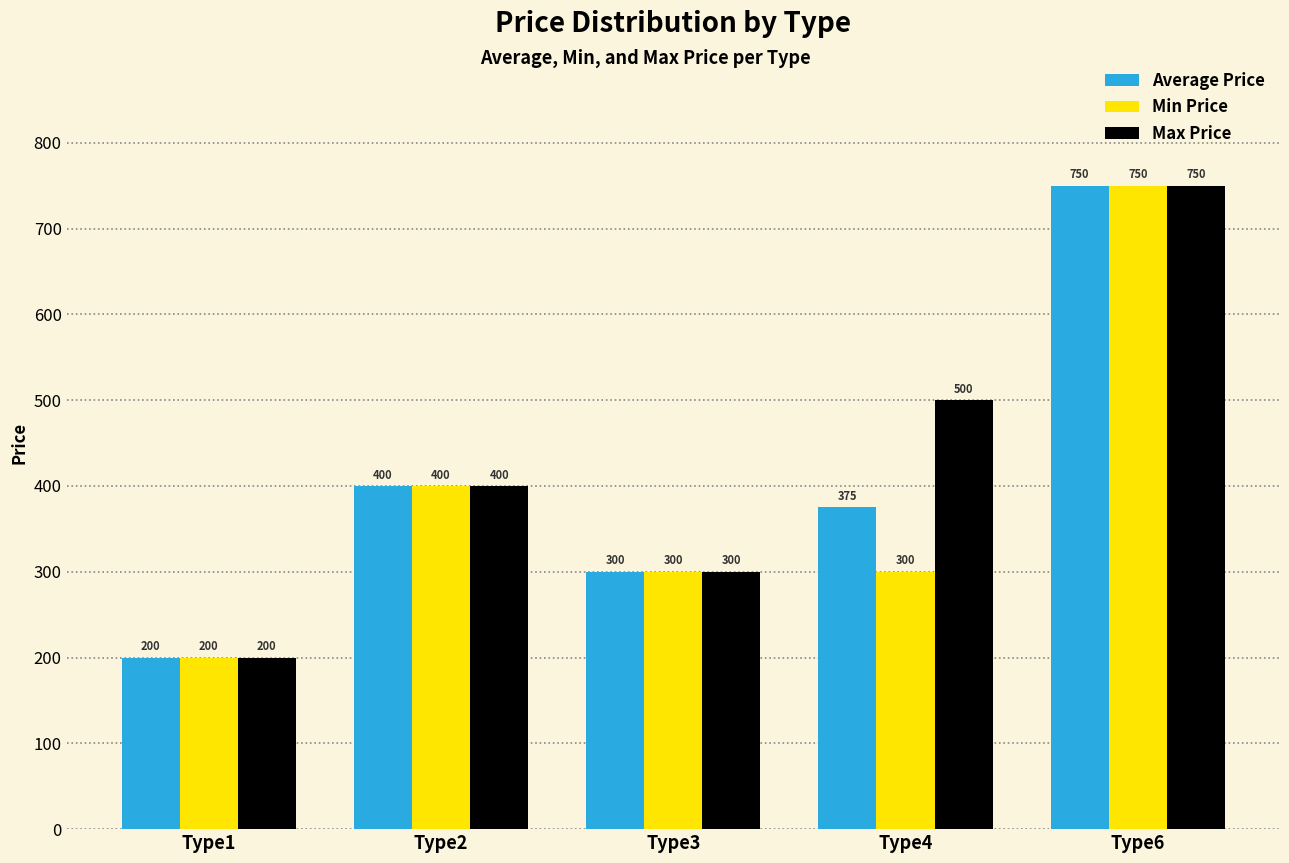

At which label is Average Price closest to 475?

Type2